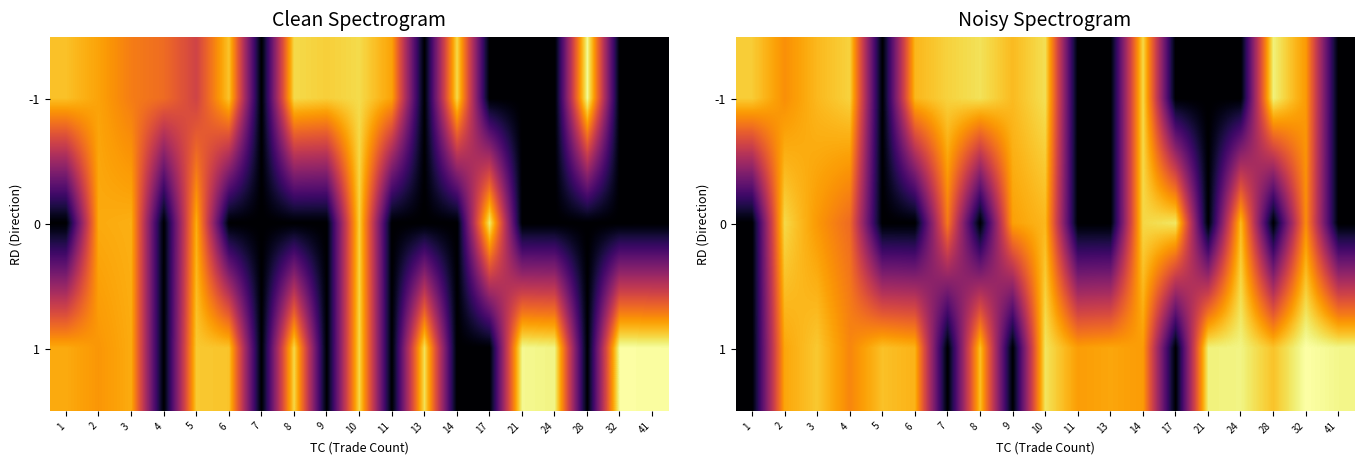

What is the difference between the 0 values at 2 and 6?

13.0